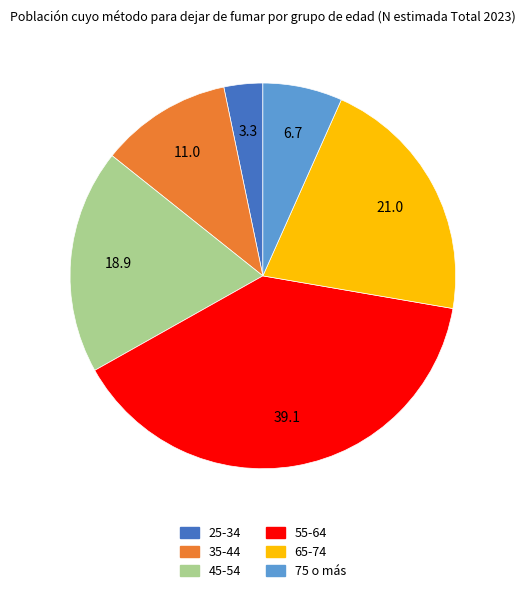

Which slice is the smallest?

25-34